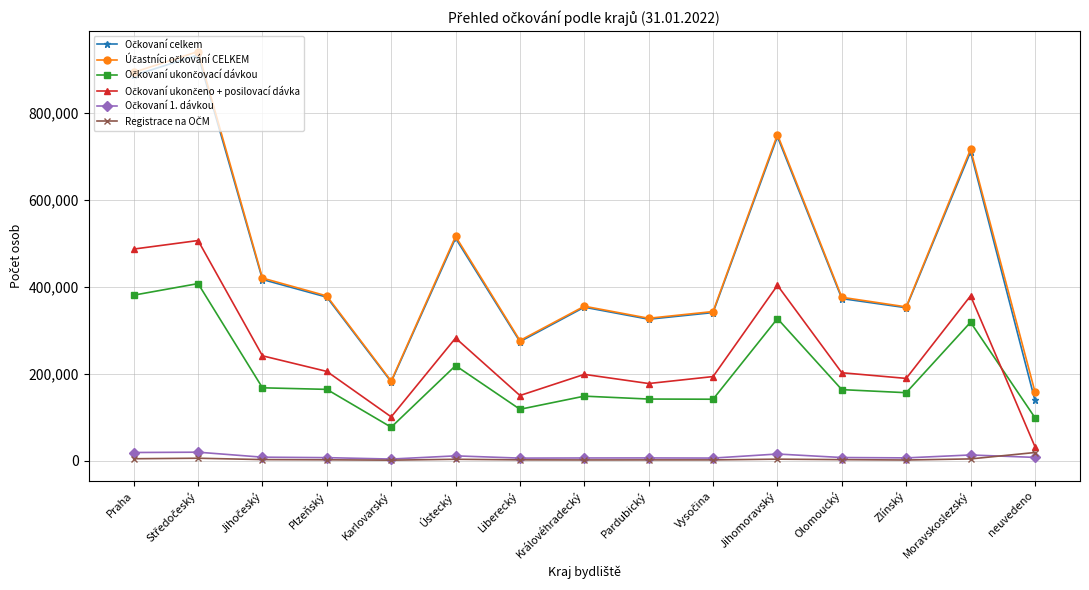

What is the label of the 7th point from the left?

Liberecký